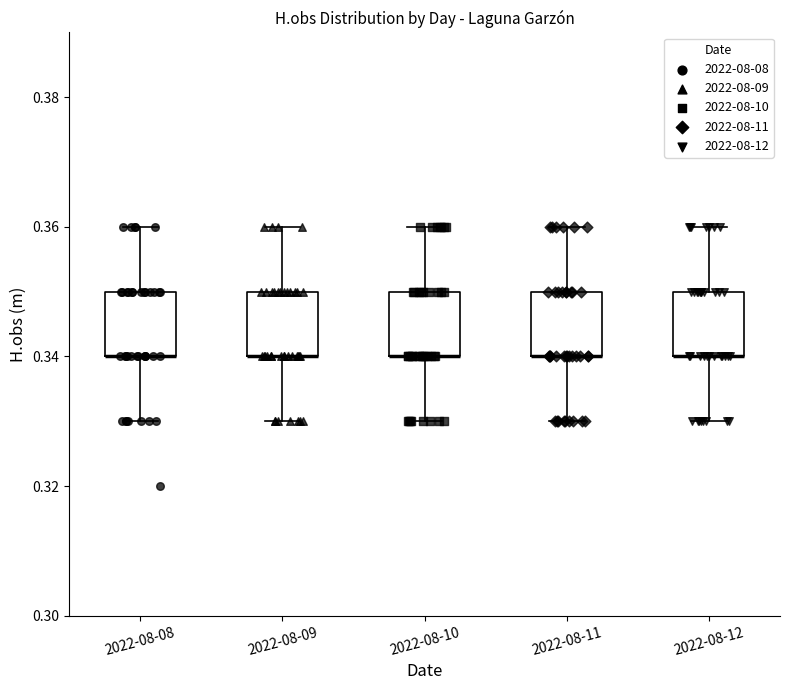

Reading left to right, transcribe this box plot: for each box, give where its median line is, the range the box spans, and where its two whiskers end, as read against the y-axis. The values are not printed on the chart, so give them approximately, as read against the axis.

2022-08-08: median 0.34 (drawn on the box's lower edge), box 0.34 to 0.35, whiskers 0.33 to 0.36
2022-08-09: median 0.34 (drawn on the box's lower edge), box 0.34 to 0.35, whiskers 0.33 to 0.36
2022-08-10: median 0.34 (drawn on the box's lower edge), box 0.34 to 0.35, whiskers 0.33 to 0.36
2022-08-11: median 0.34 (drawn on the box's lower edge), box 0.34 to 0.35, whiskers 0.33 to 0.36
2022-08-12: median 0.34 (drawn on the box's lower edge), box 0.34 to 0.35, whiskers 0.33 to 0.36